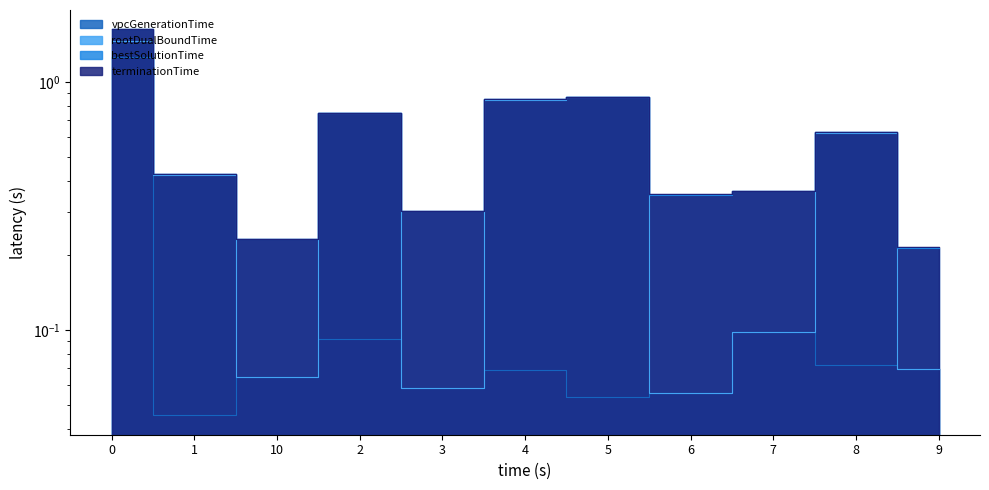

Which series has the largest total across all categories?

terminationTime